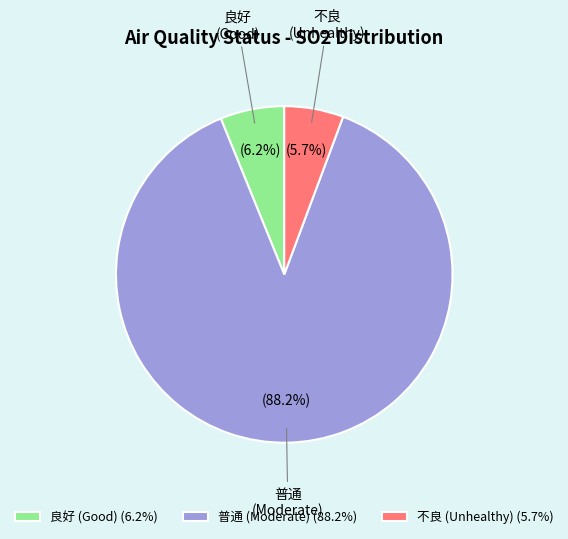

Which has a higher value, 良好 or 普通?

普通